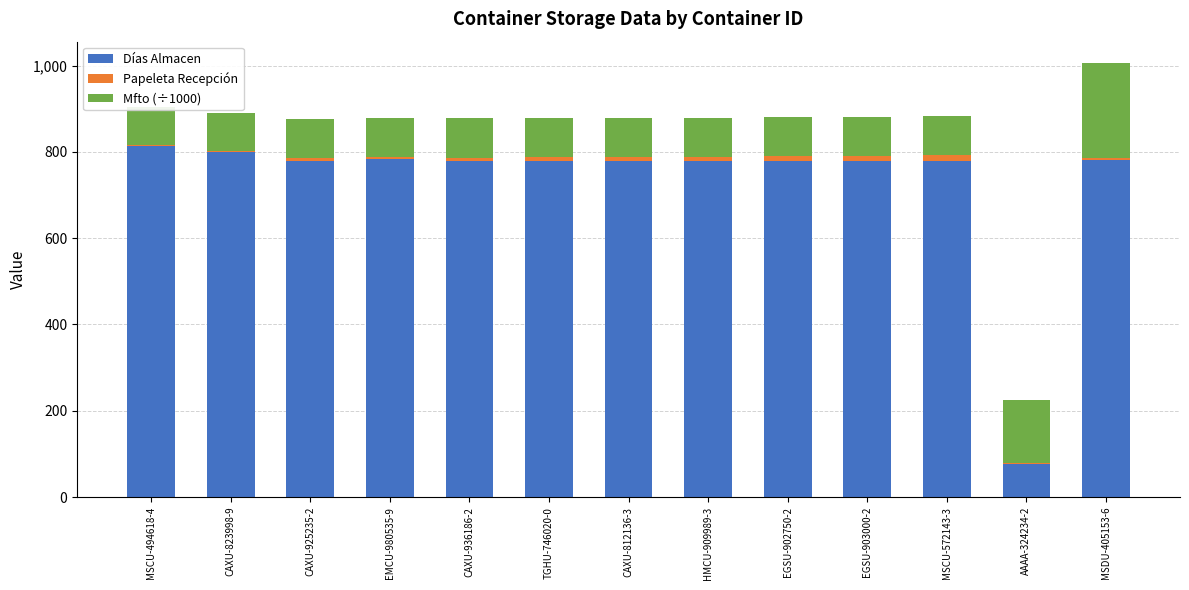

Are the bars horizontal?

No